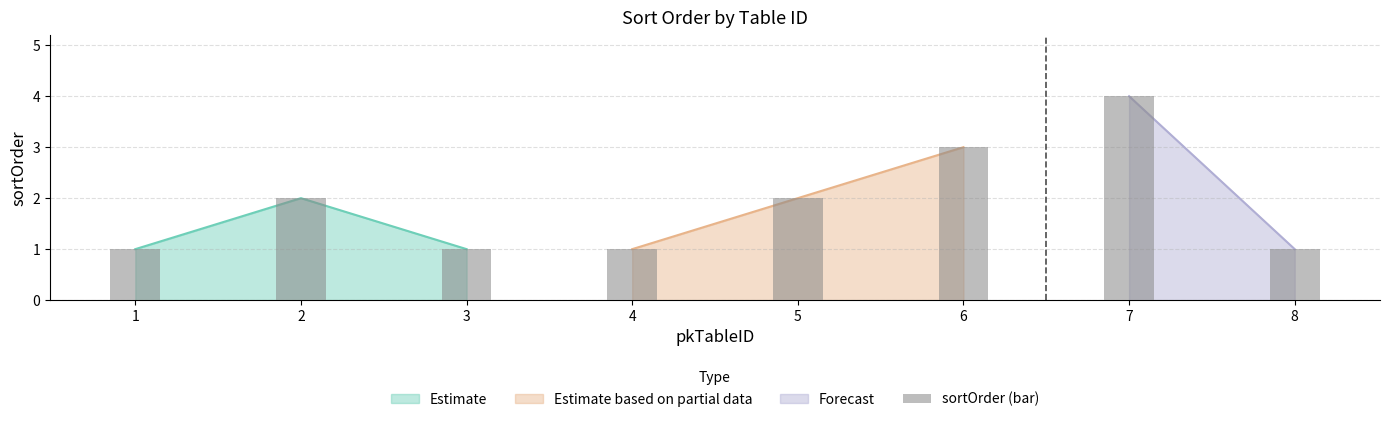

At which category does the chart reach its minimum across all series?

1